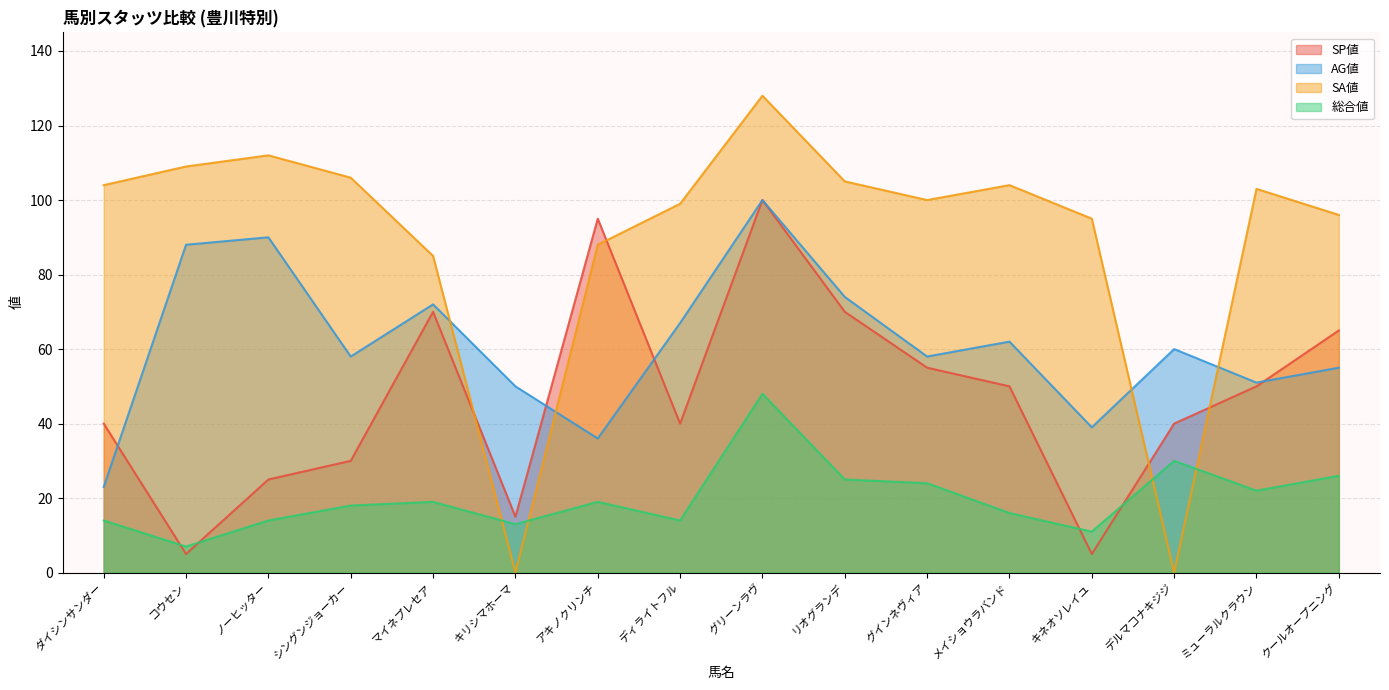

Which category has the lowest value across all series?

キリシマホーマ